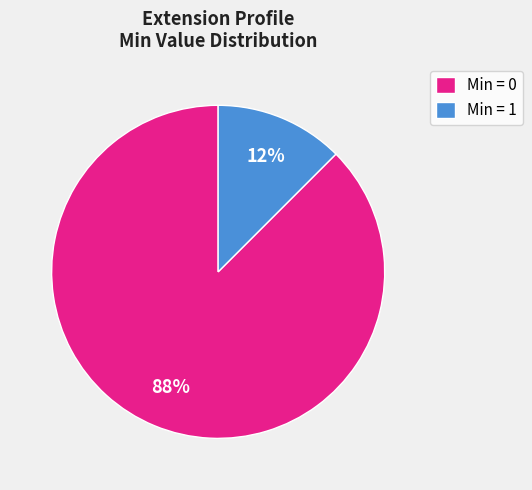

Does Min = 1 represent more than half of the total?

No